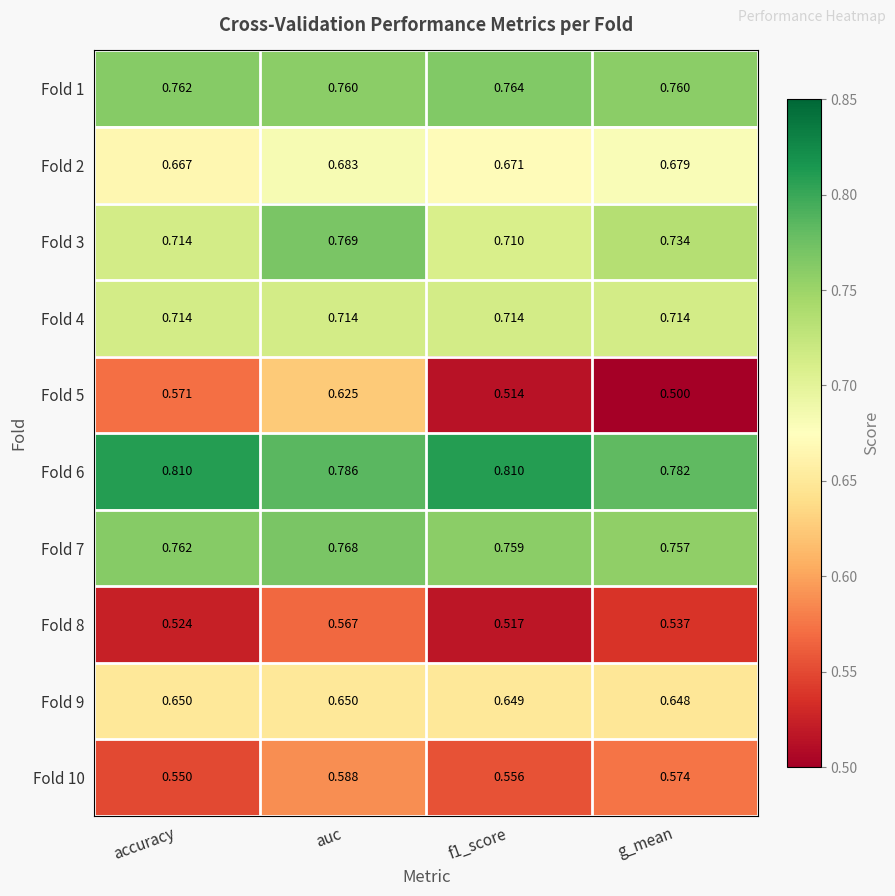

At which label is Fold 2 closest to 0?

accuracy